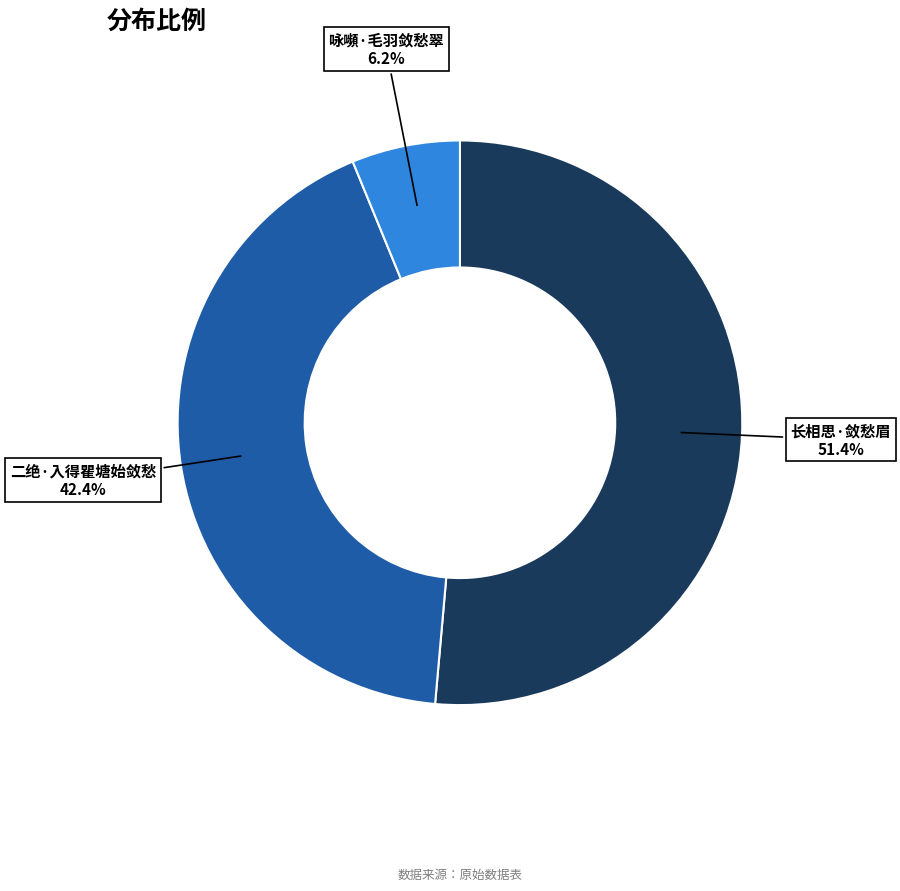

Is there any slice that represents more than half of the pie?

Yes